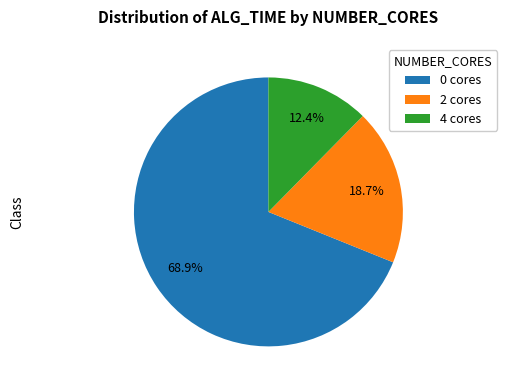

To the nearest percent, what portion does 2 represent?

19%